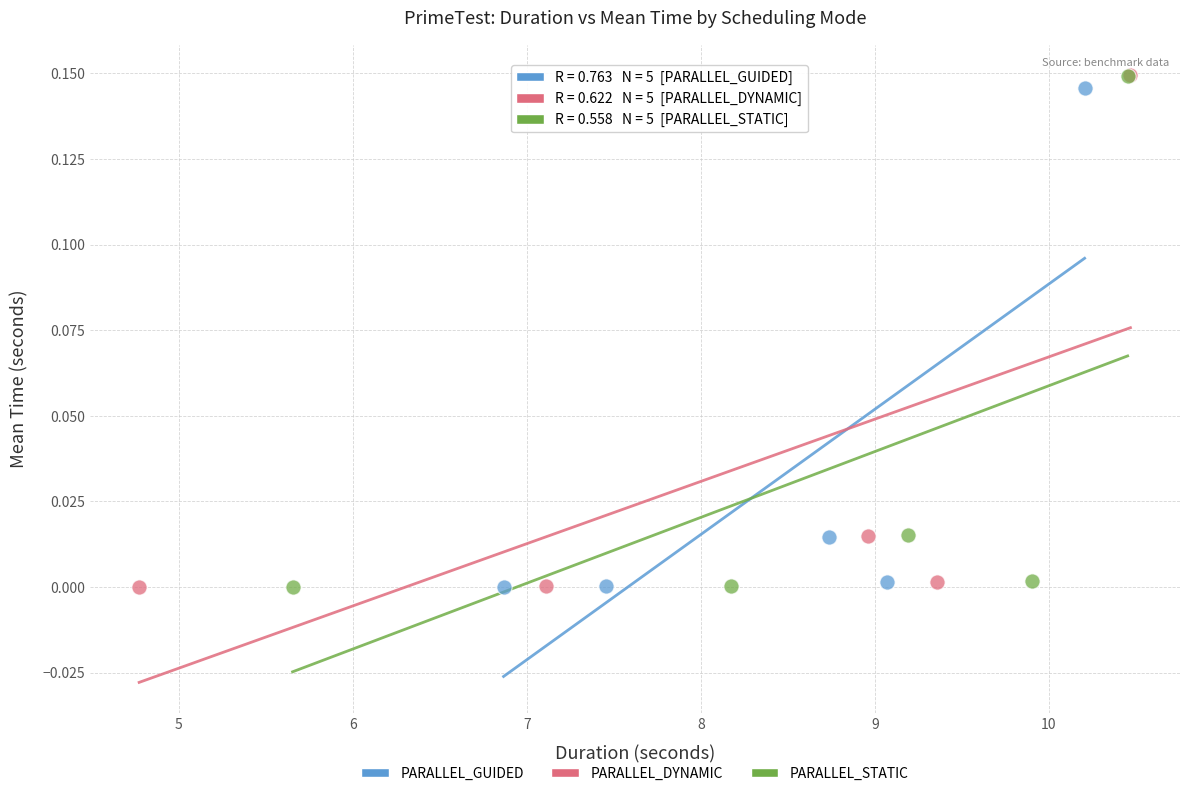

Which series has the widest spread of Y values?

PARALLEL_DYNAMIC